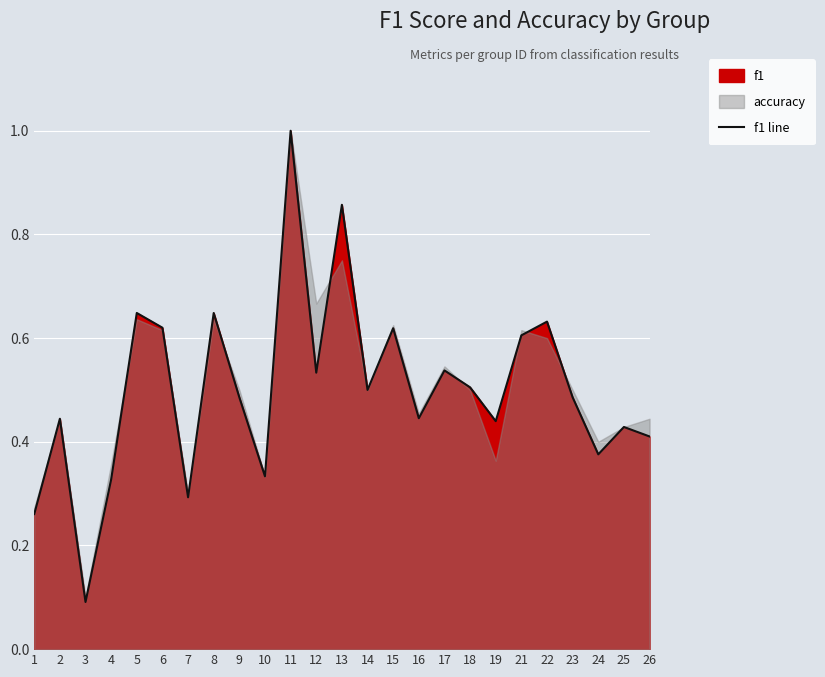

At which category does the chart reach its minimum across all series?

3